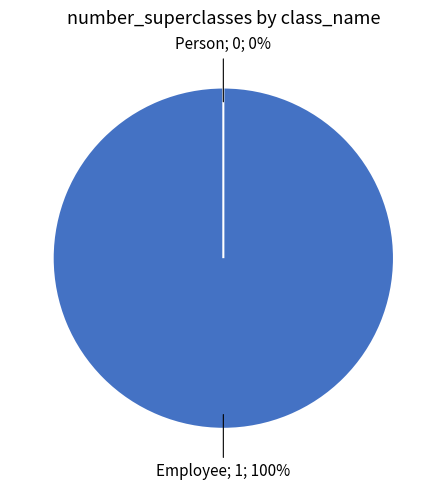

How many segments does this pie chart have?

2